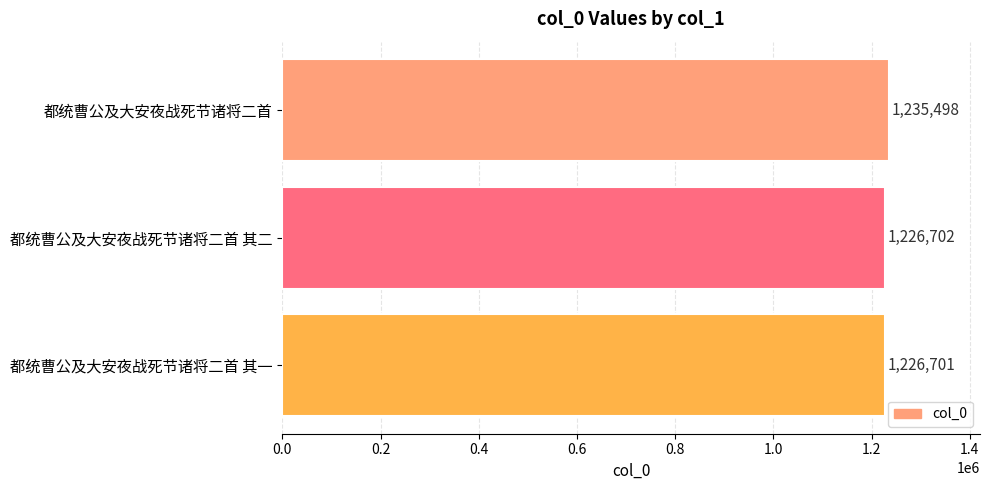

What is the difference between the maximum and minimum values?

8797